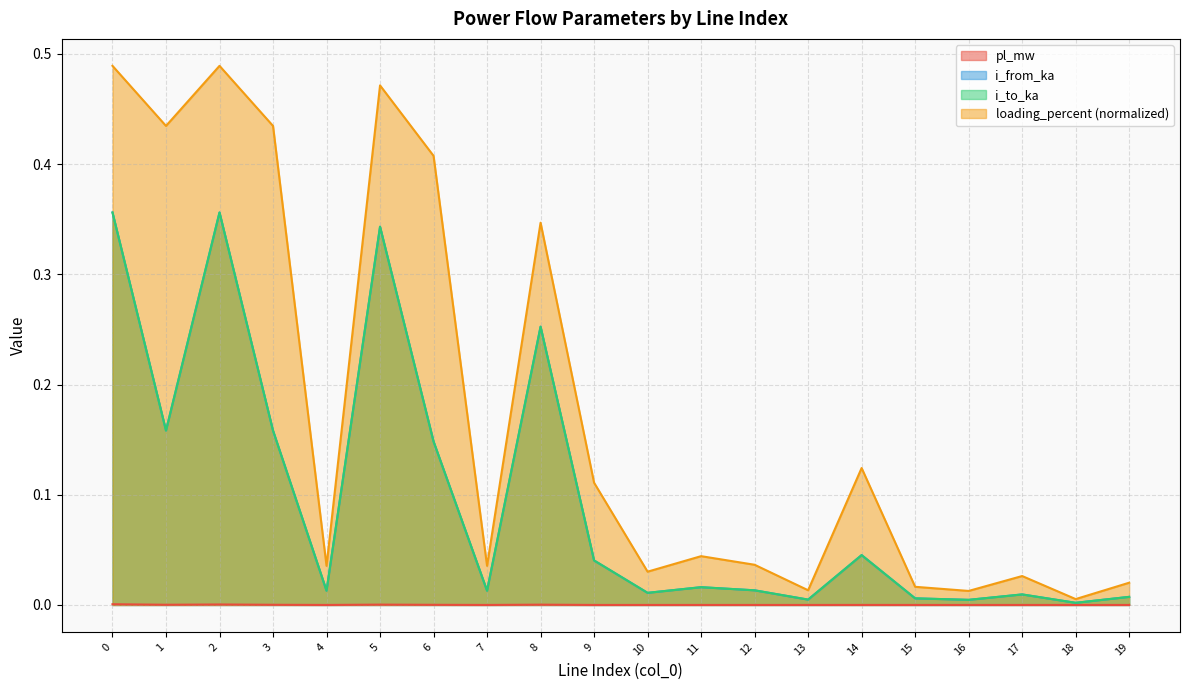

How many lines are shown in the chart?

4